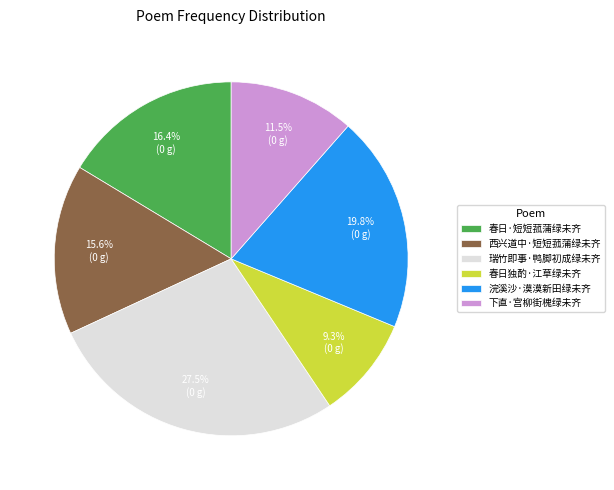

Does any single category account for the majority?

No